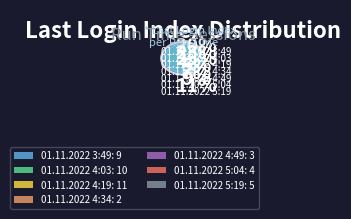

Which slice is the largest?

01.11.2022 4:19